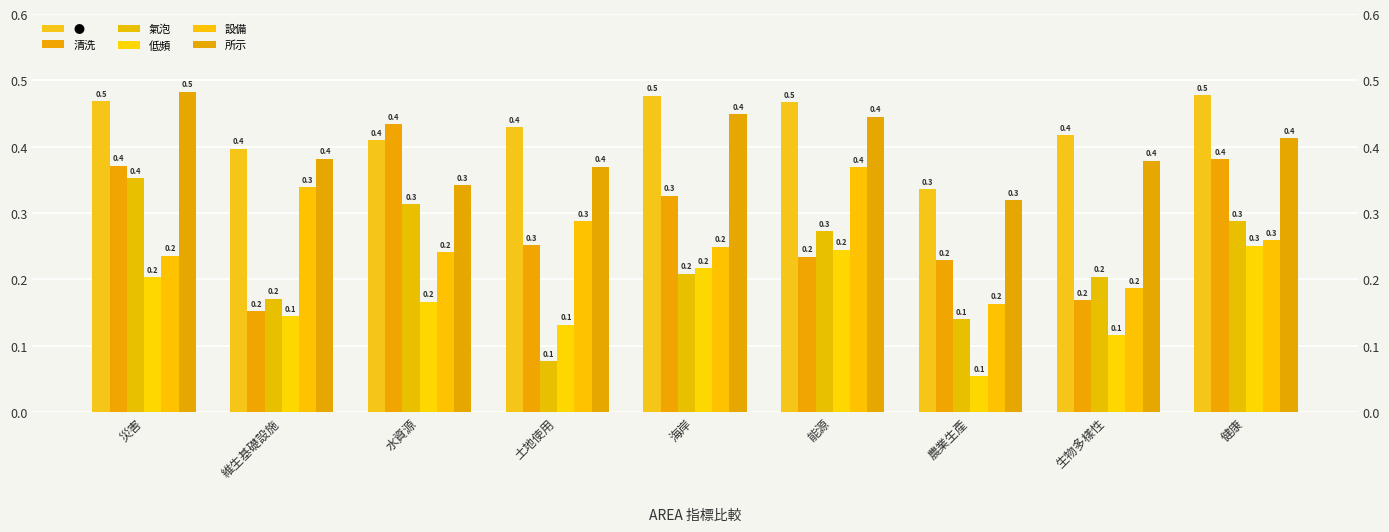

What is the smallest value displayed?

0.1